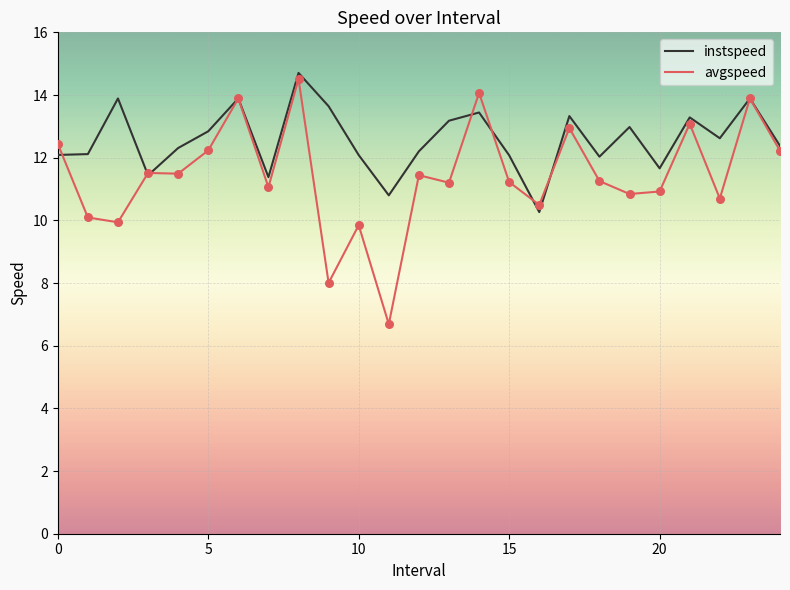

Which series has the largest range (max minus min)?

avgspeed